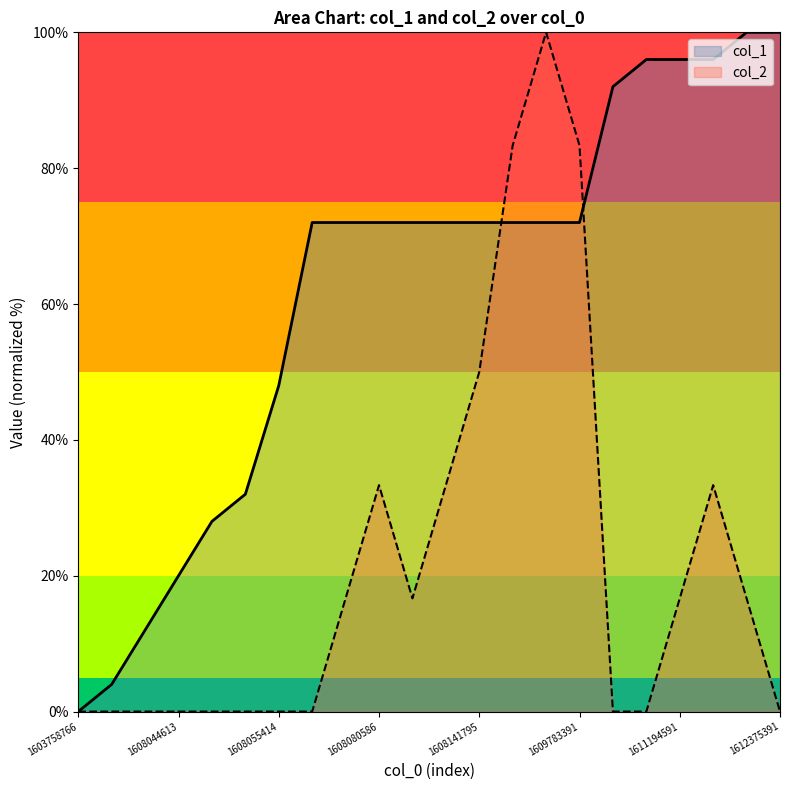

At 1611194591, list the series in order from largest to smallest.

col_1, col_2